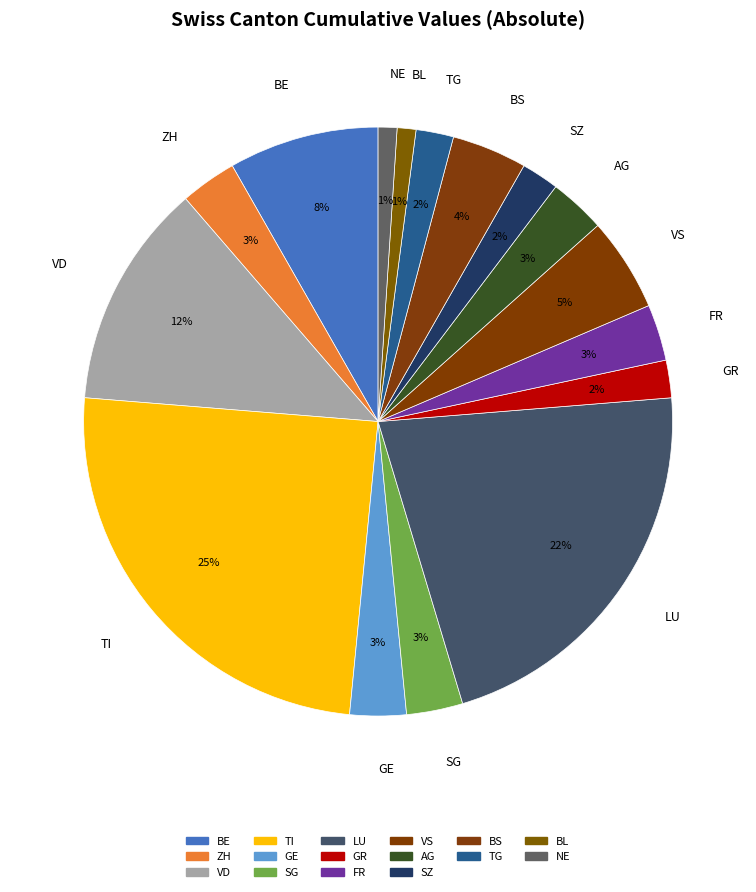

Do AG and BE together represent more than half of the pie?

No